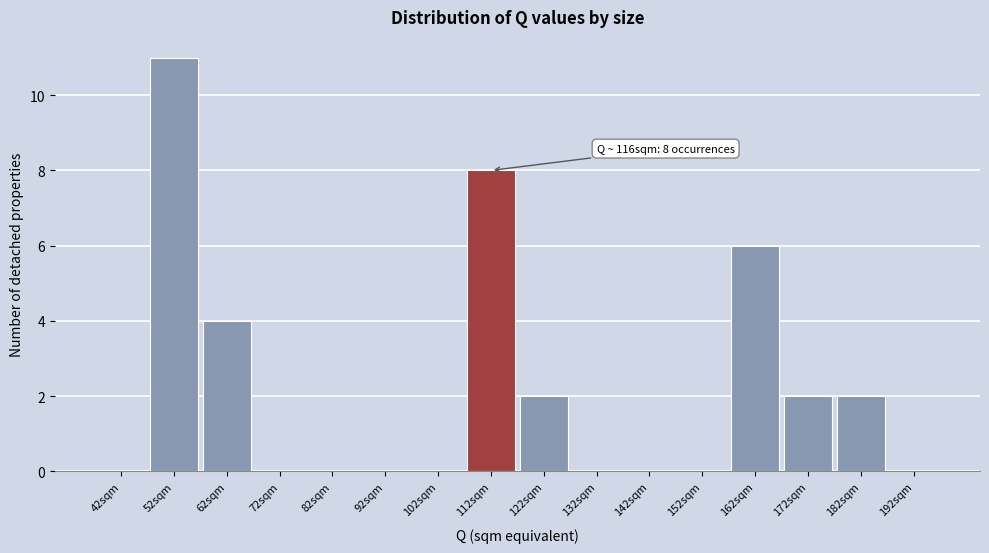

Over which range of the x-axis is the bar tallest?

47 to 57